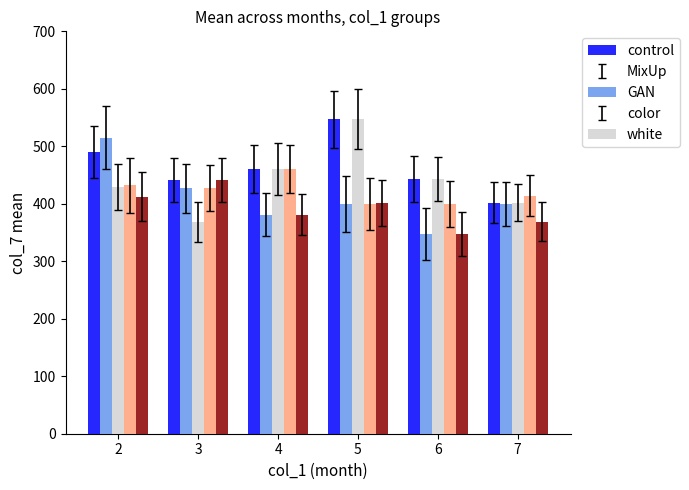

Does the chart contain stacked bars?

No